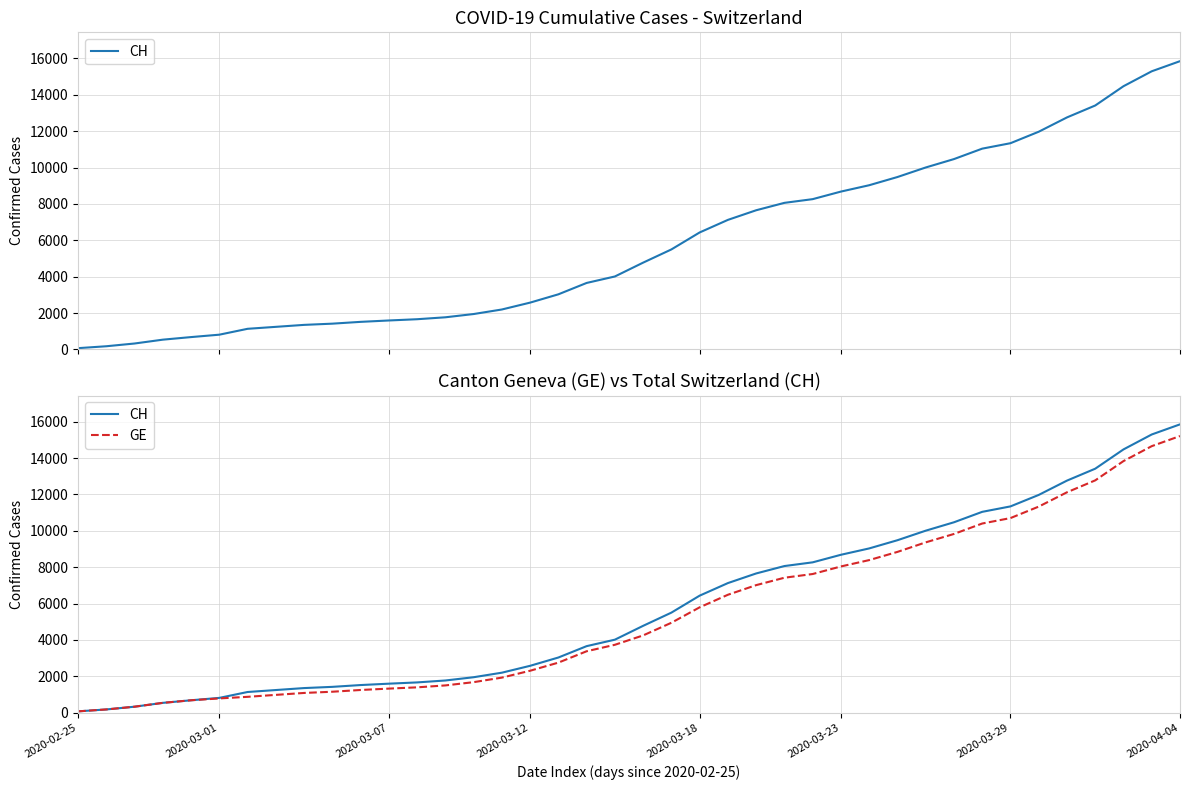

True or false: CH and GE cross at least once.

False